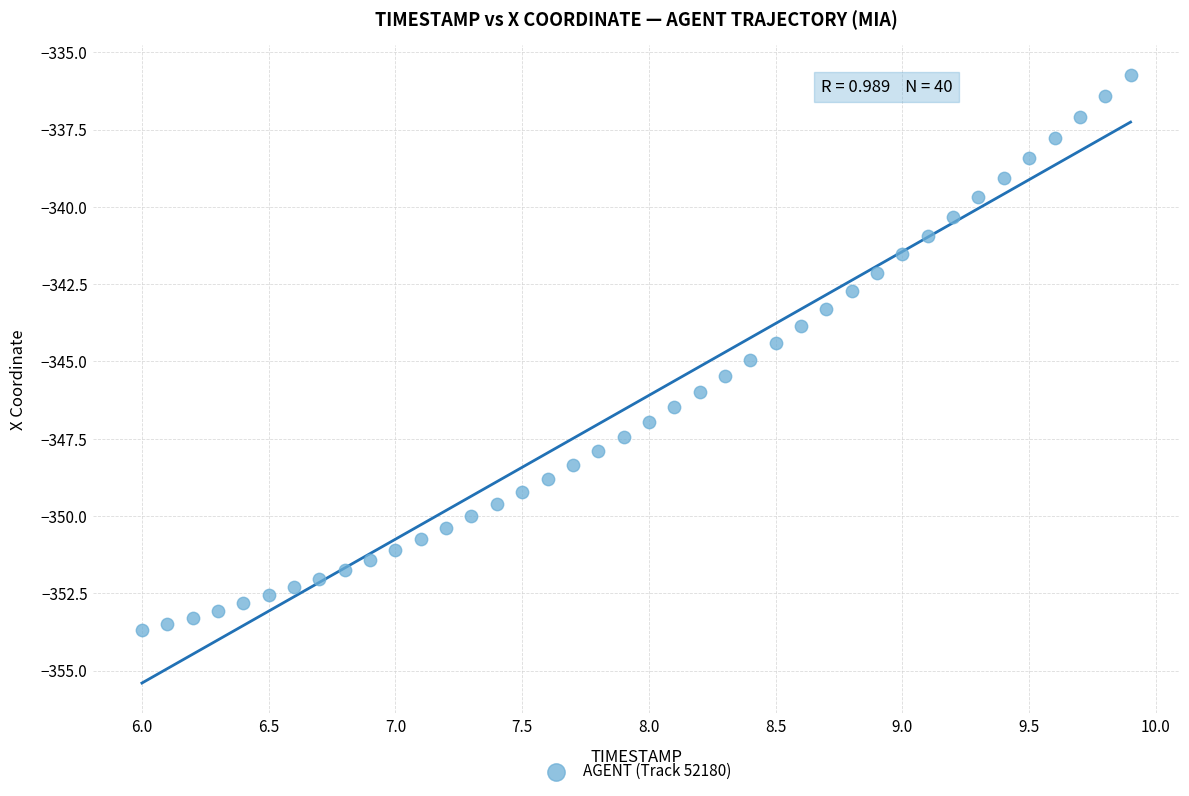

What is the range of Y values (max minus min)?

17.9